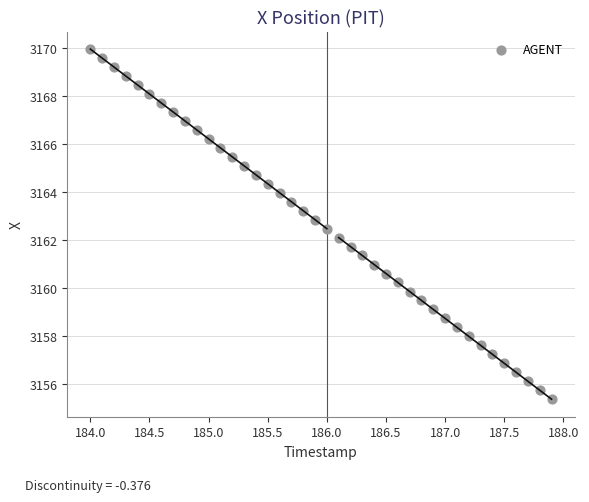

What is the range of Y values (max minus min)?

14.6